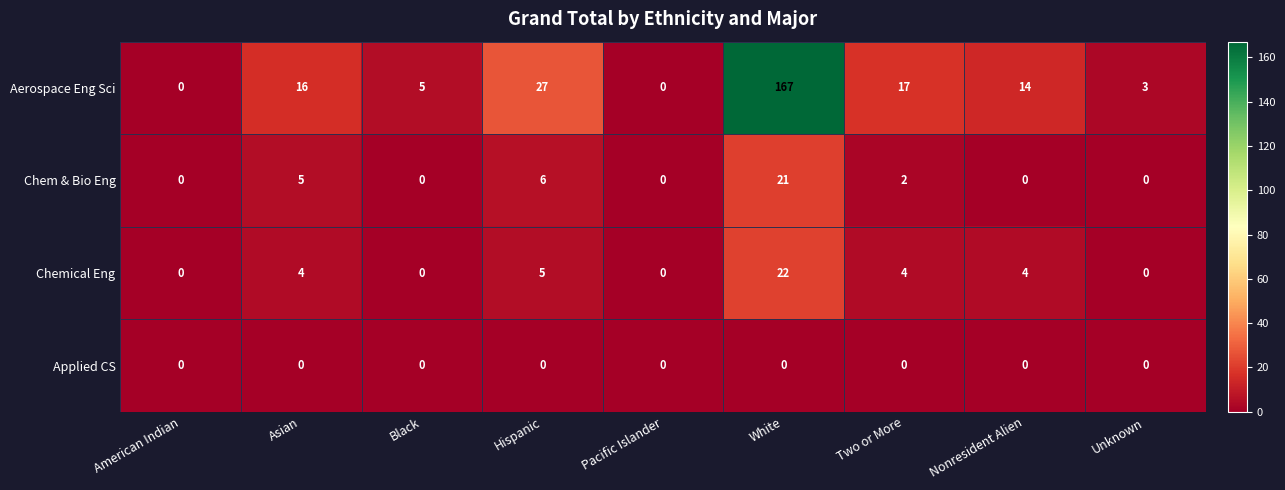

What is the total value across all series at Black?

5